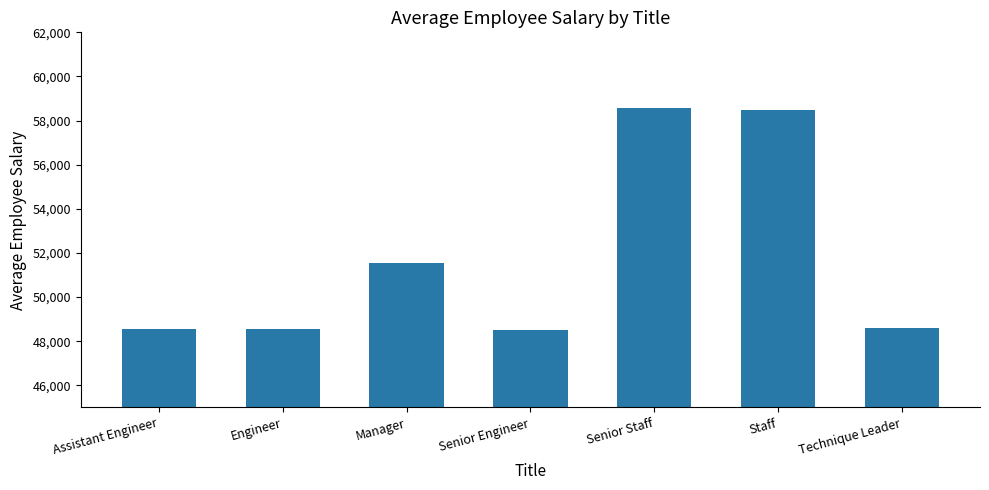

Approximately how many times larger is the value at Staff compared to Manager?

1.1